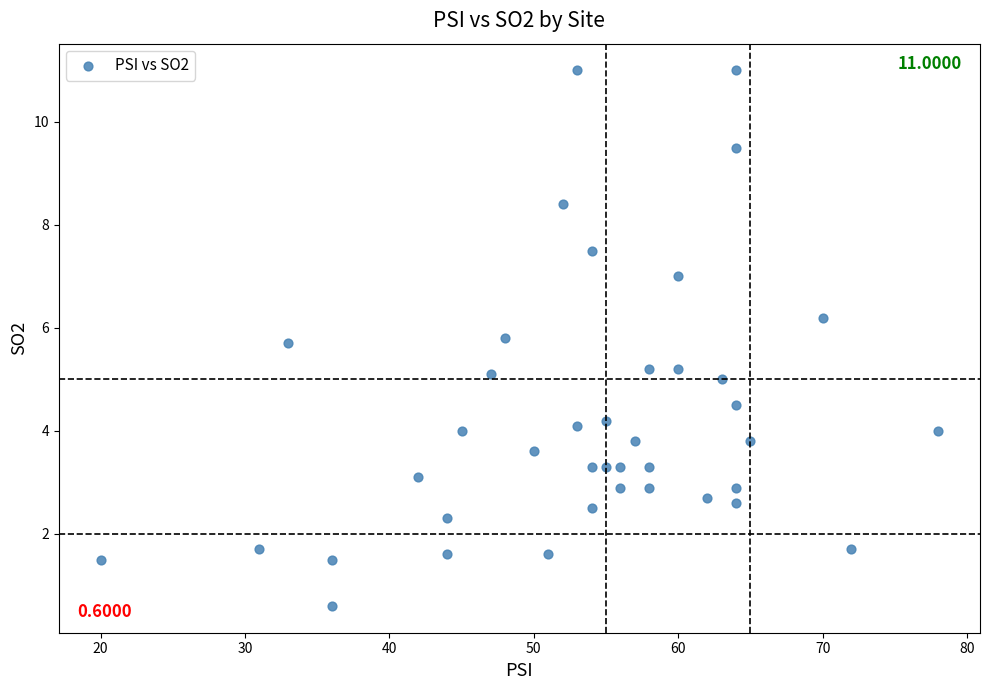

What is the range of Y values (max minus min)?

10.4